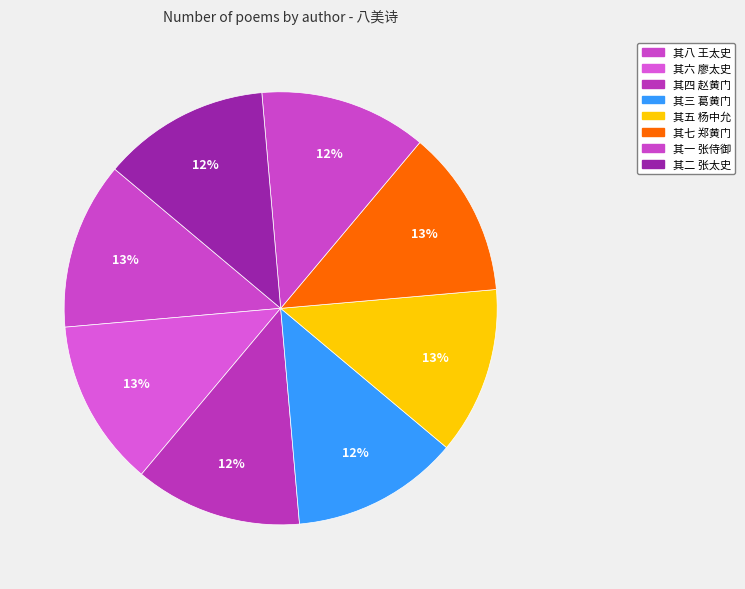

How many segments does this pie chart have?

8